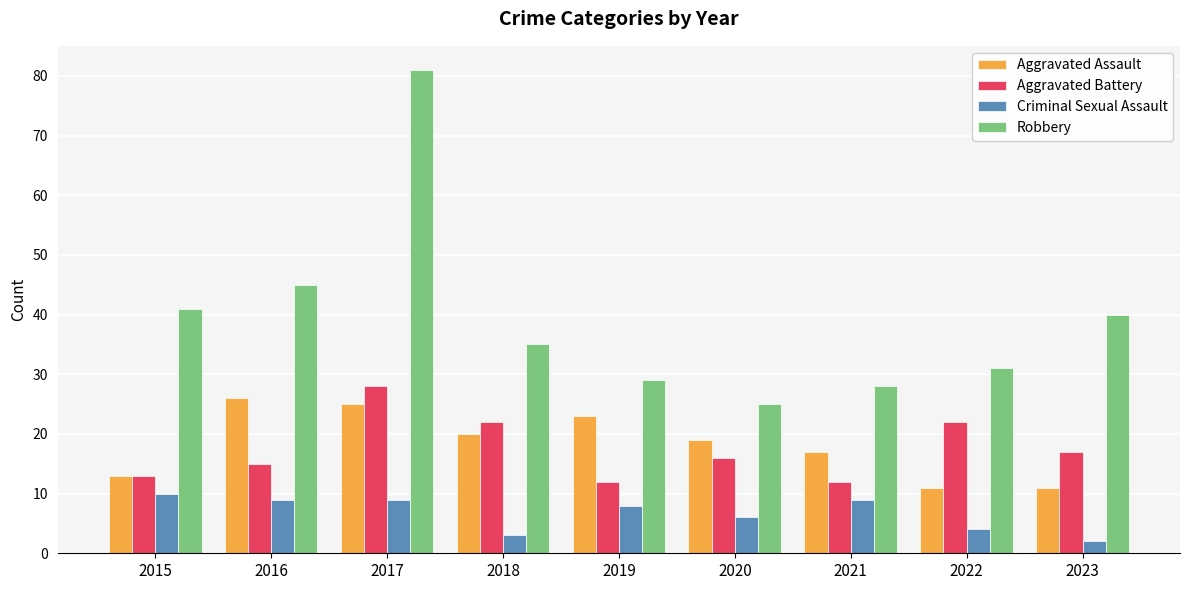

How many distinct data groups are displayed?

4